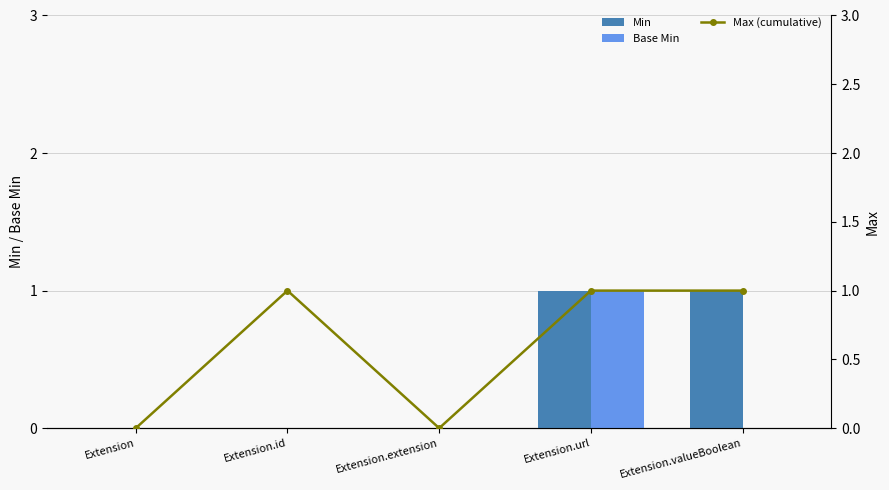

True or false: Max (cumulative) has a value of 1 at Extension.id.

True